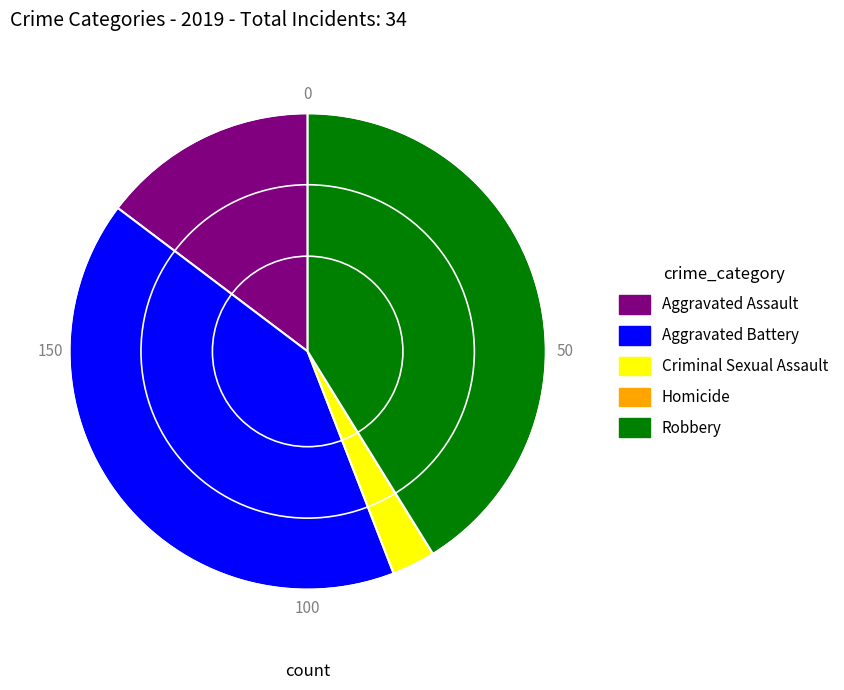

Does Criminal Sexual Assault account for over 50% of the chart?

No